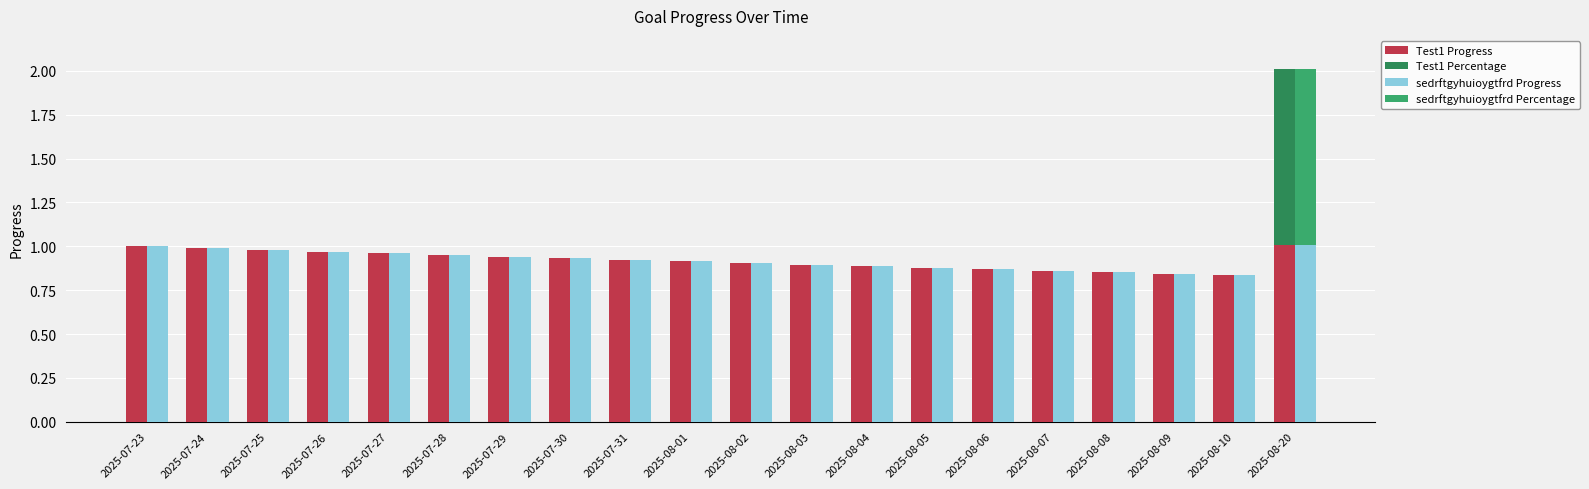

The sedrftgyhuioygtfrd Percentage series shows 1.8 at 2025-08-20. True or false?

False